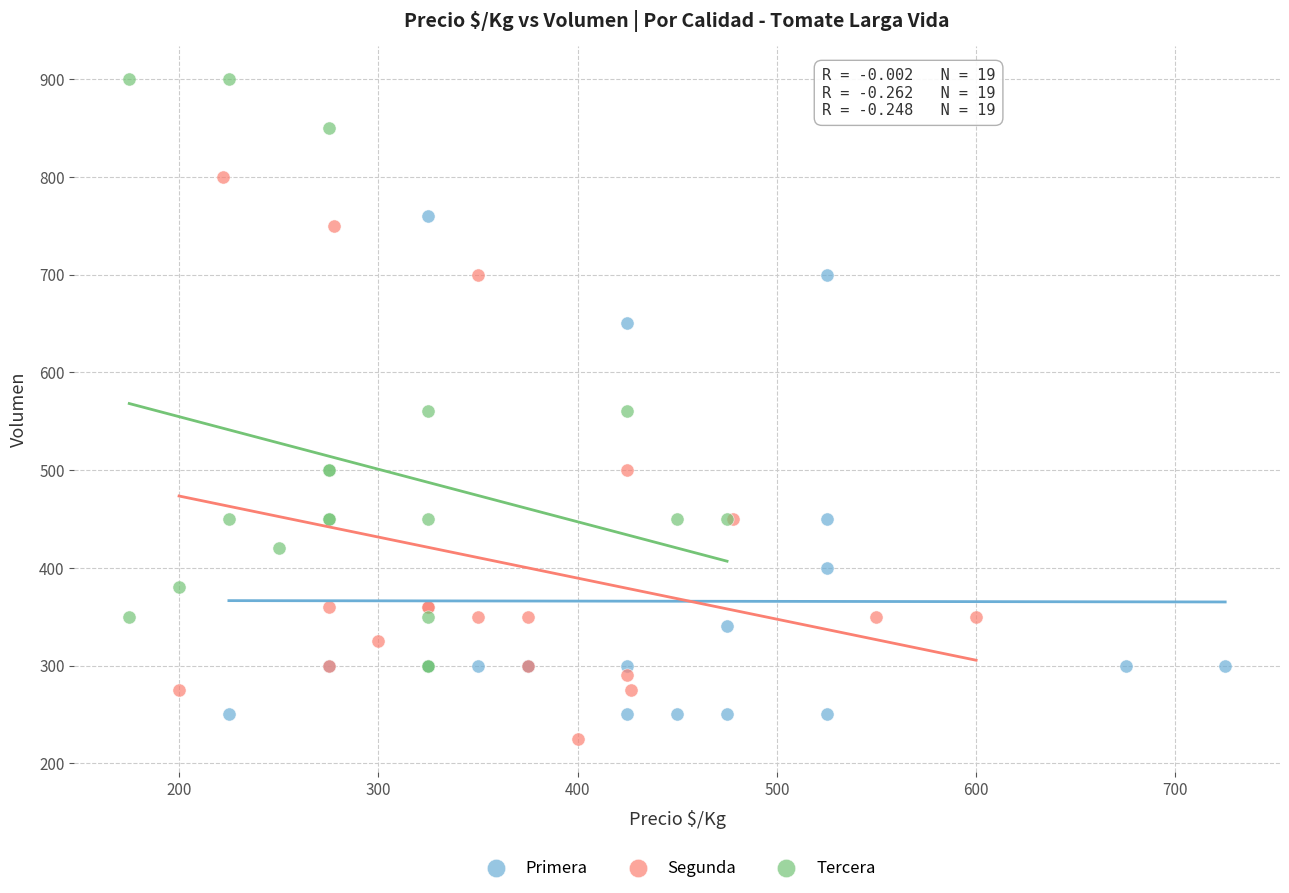

What are all the series names shown in the legend?

Primera, Segunda, Tercera